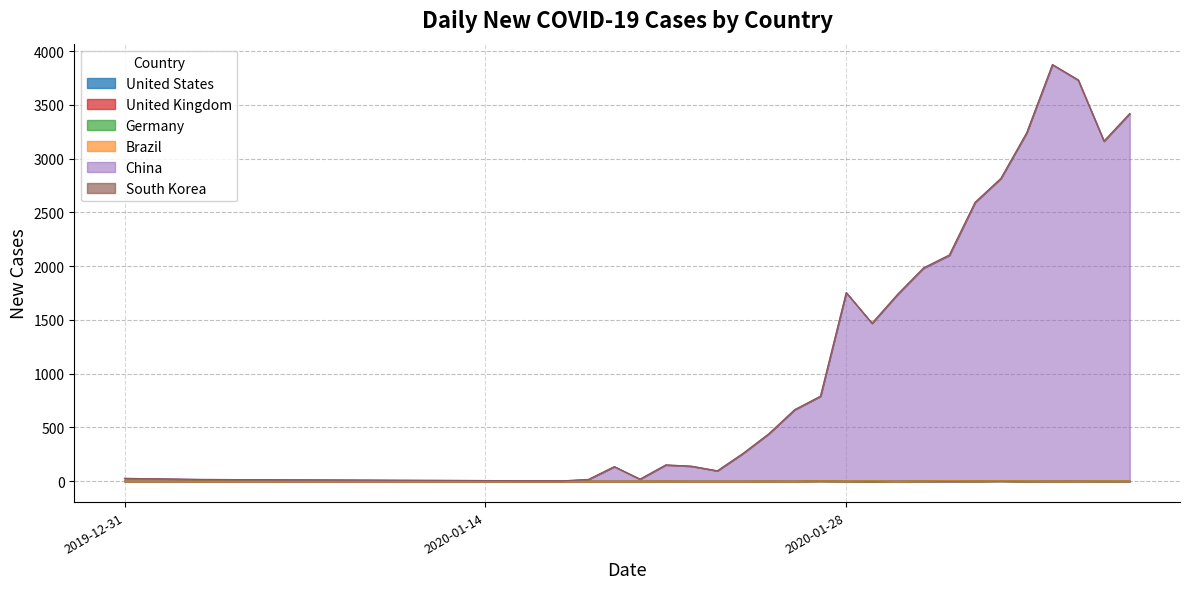

What is the value of the United States point at the 21st from the left?

3